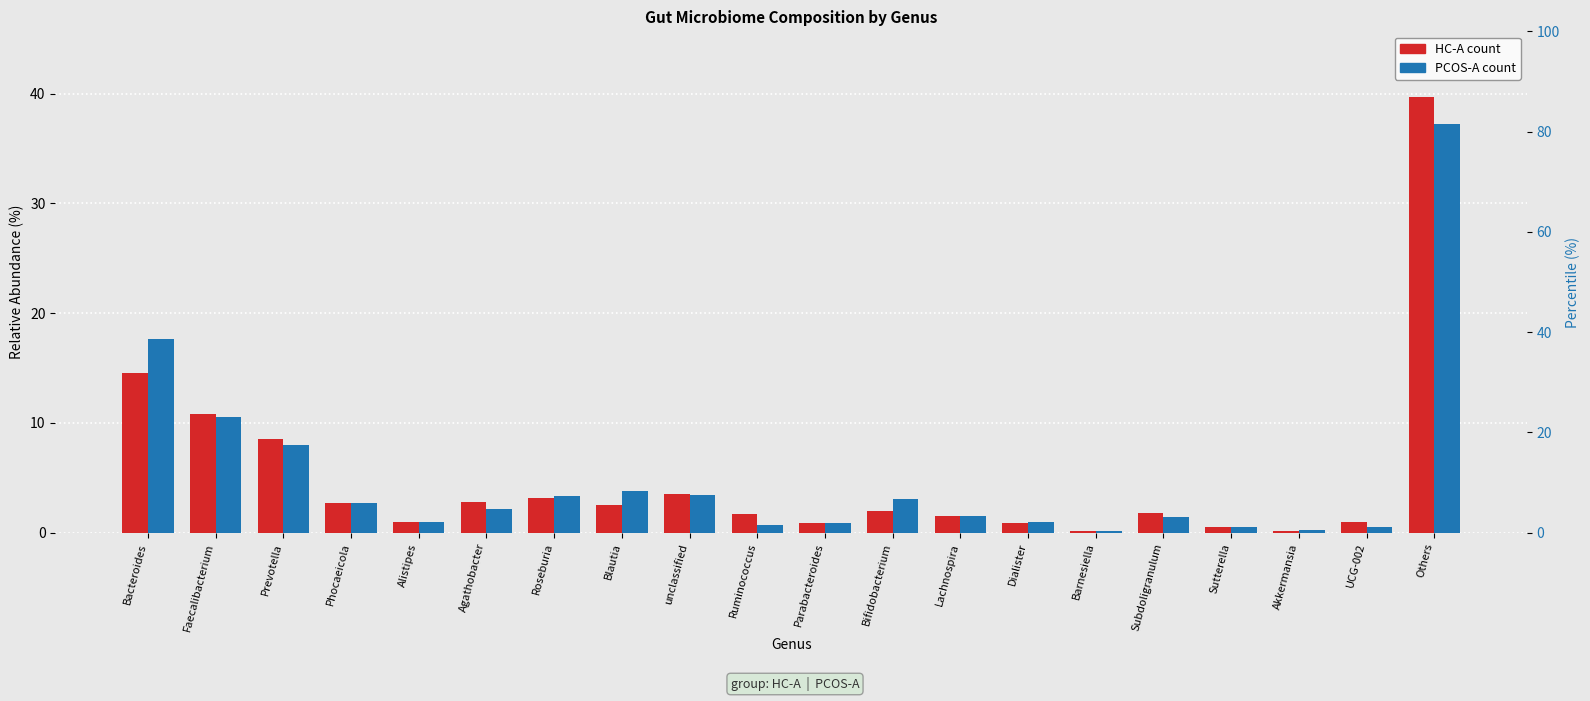

Rank the series by their average value, from lowest to highest.

HC-A, PCOS-A